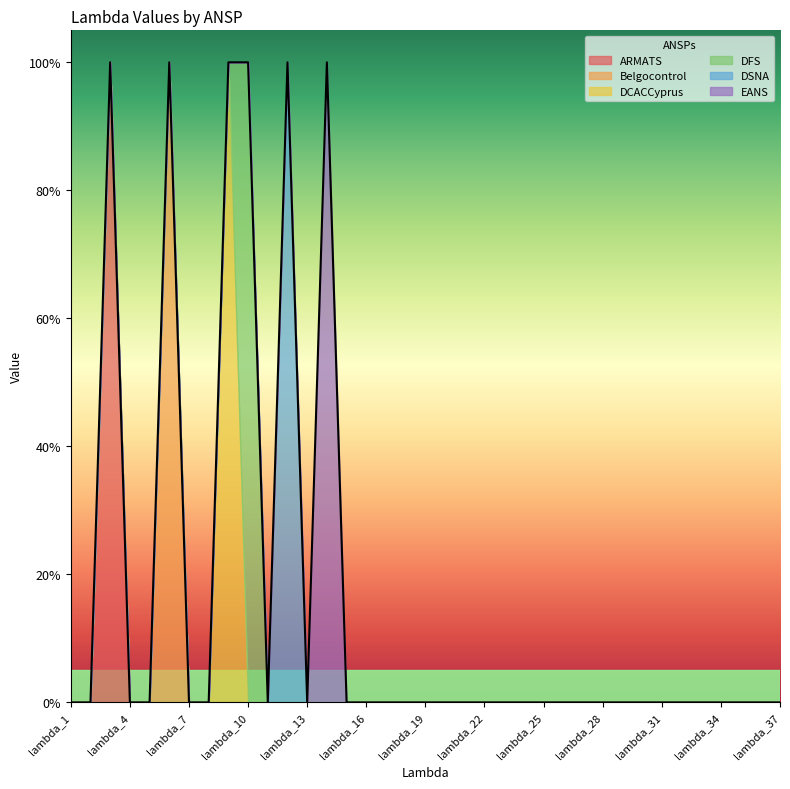

Which series has the widest spread of values?

ARMATS